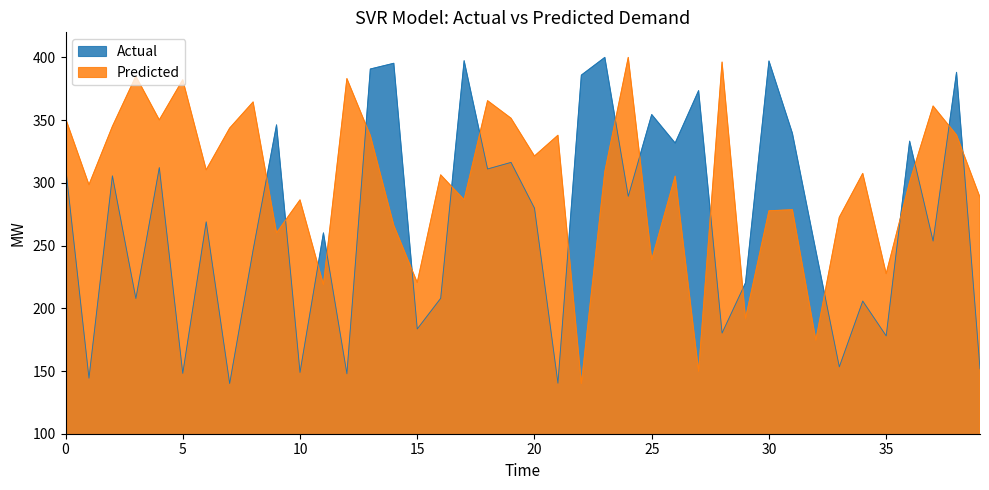

The Predicted series shows 300.7 at 36. True or false?

True